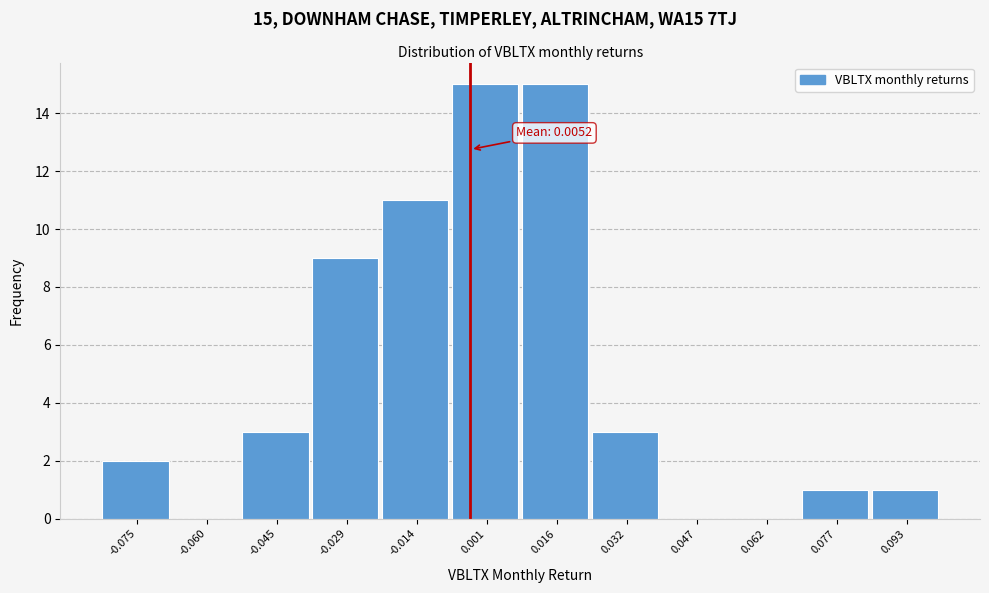

Reading left to right, what are all the values shown in this chart?

-0.075=2	-0.060=0	-0.045=3	-0.029=9	-0.014=11	0.001=15	0.016=15	0.032=3	0.047=0	0.062=0	0.077=1	0.093=1